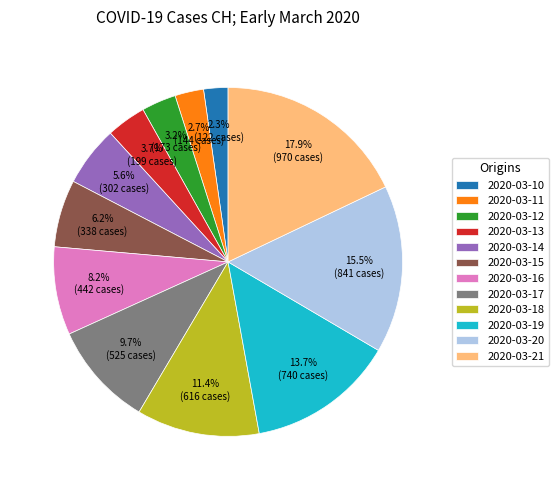

What percentage do 2020-03-13 and 2020-03-14 together represent?

9.3%